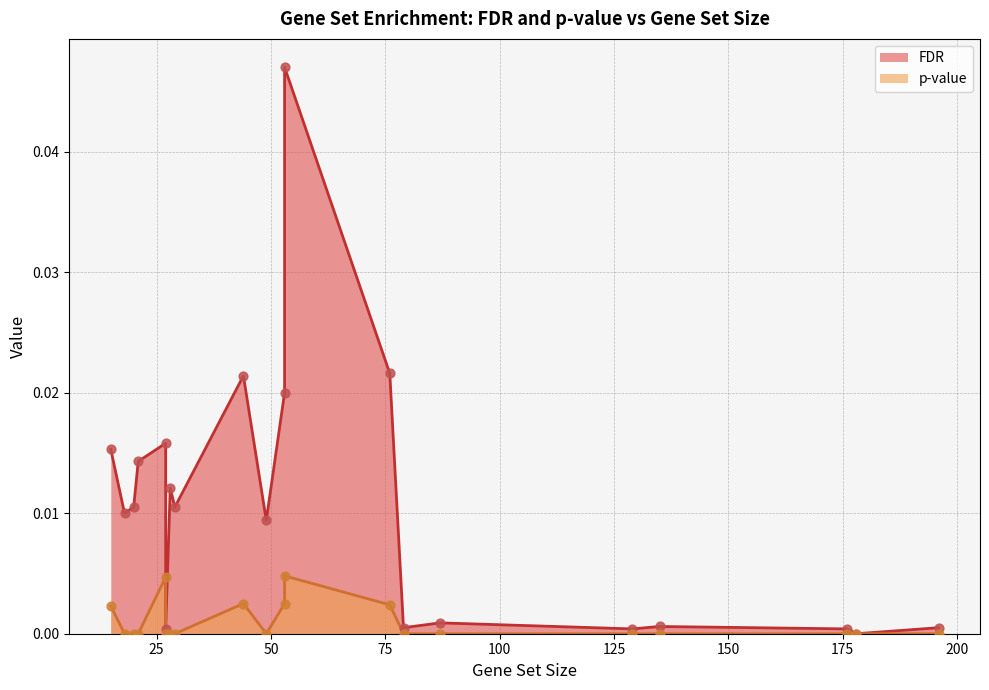

Which series contains the highest Y value?

FDR